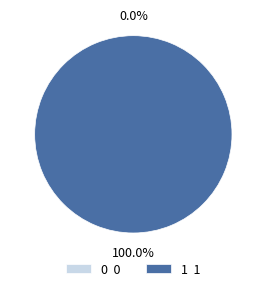

What is the majority slice?

1